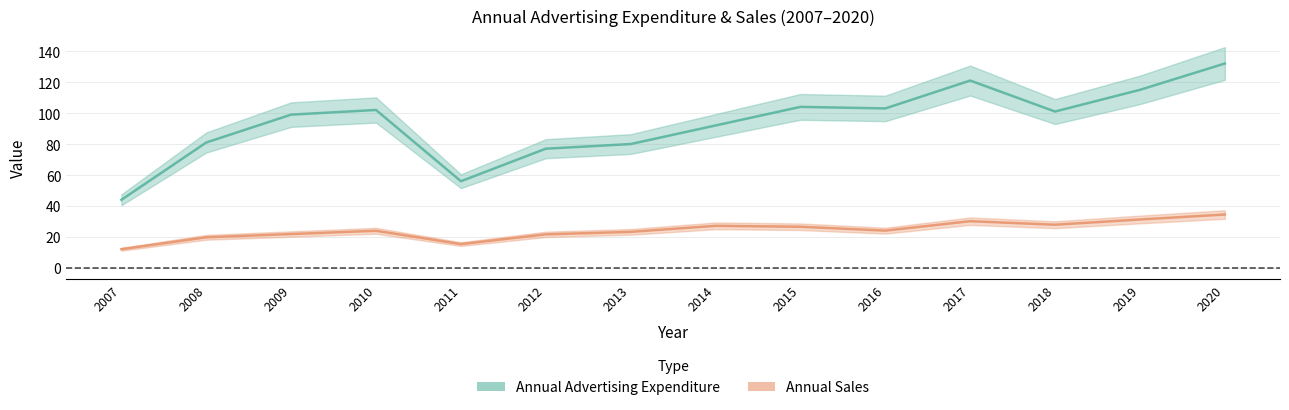

What is the spread (max minus min) of values at 2014?

64.8